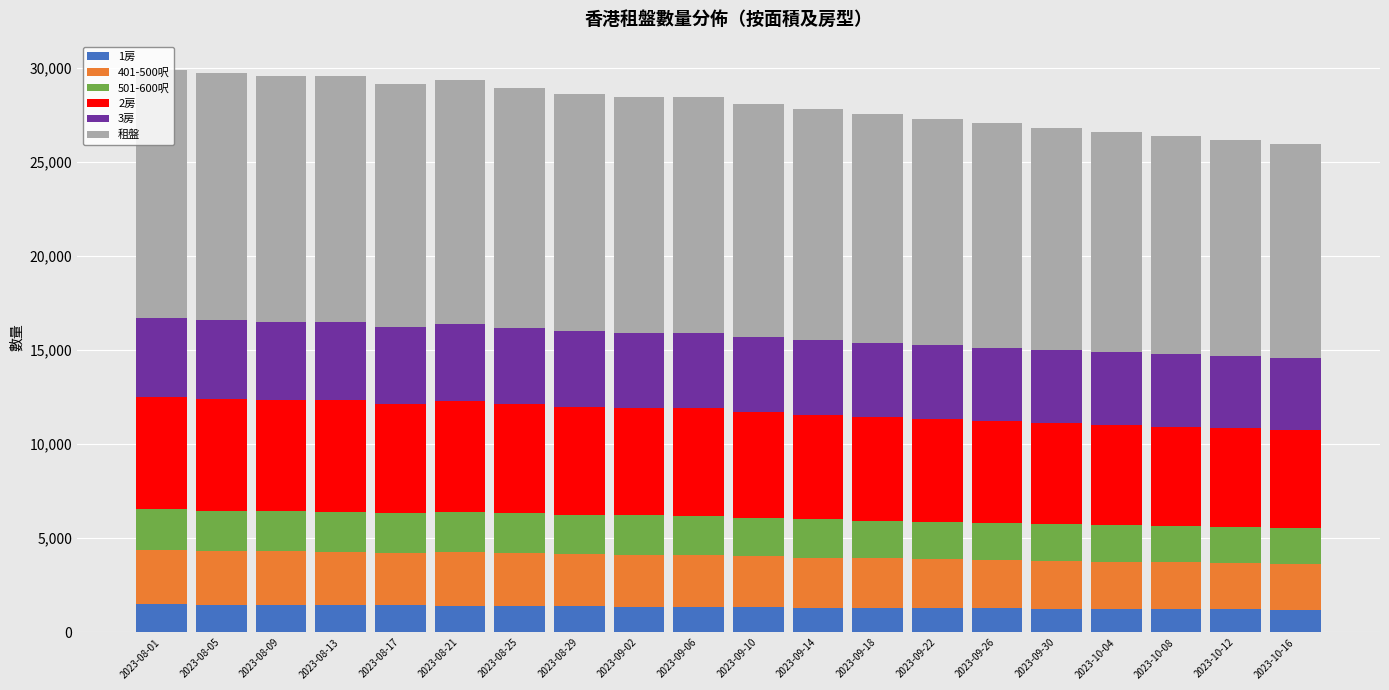

What is the minimum value for 1房?

1210